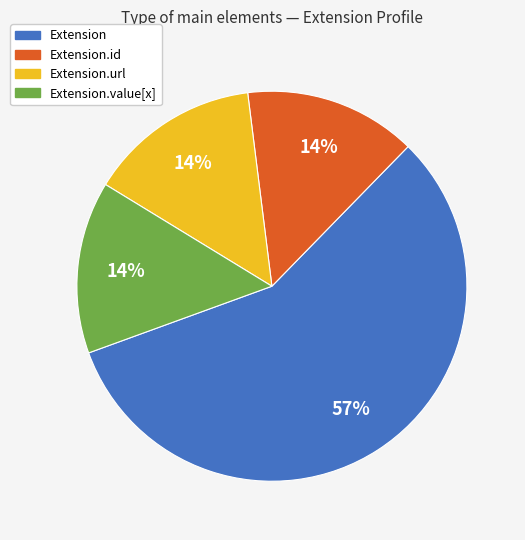

Is there a majority slice in this chart?

Yes